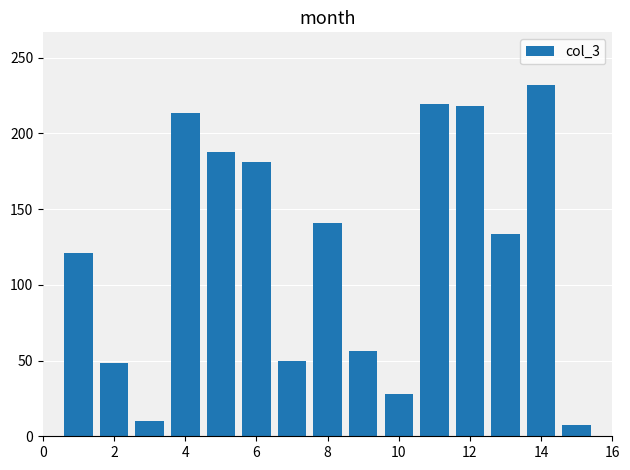

What is the greatest value displayed?

231.9